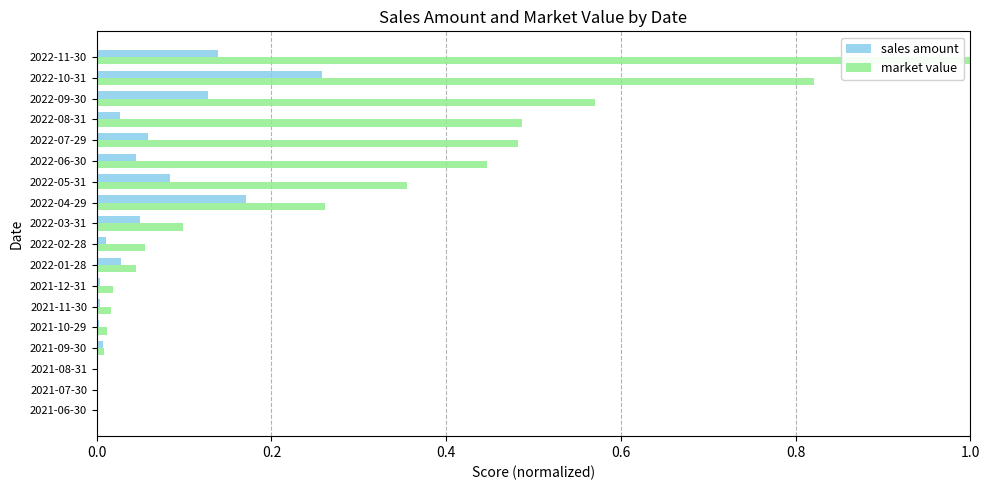

What is the sum of all sales amount values?

1.0